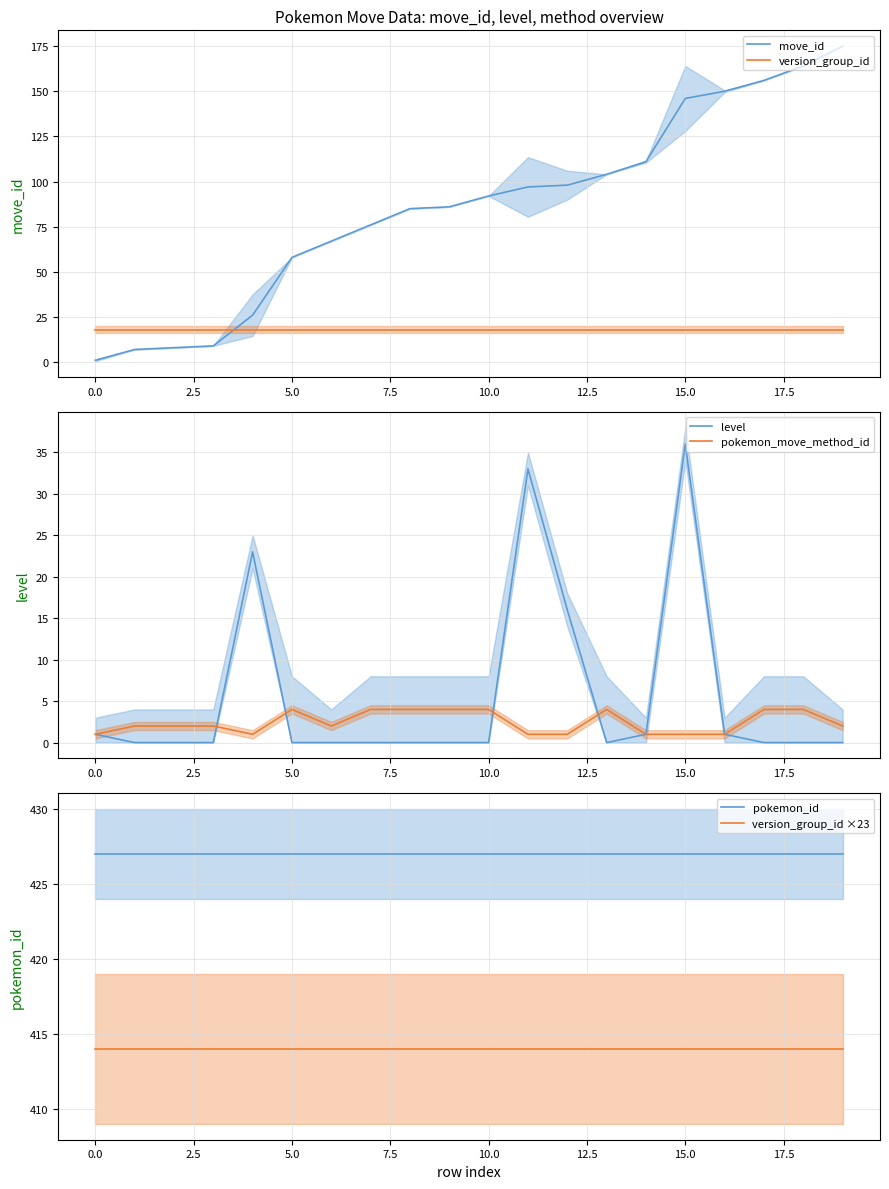

How many lines are shown in the chart?

6